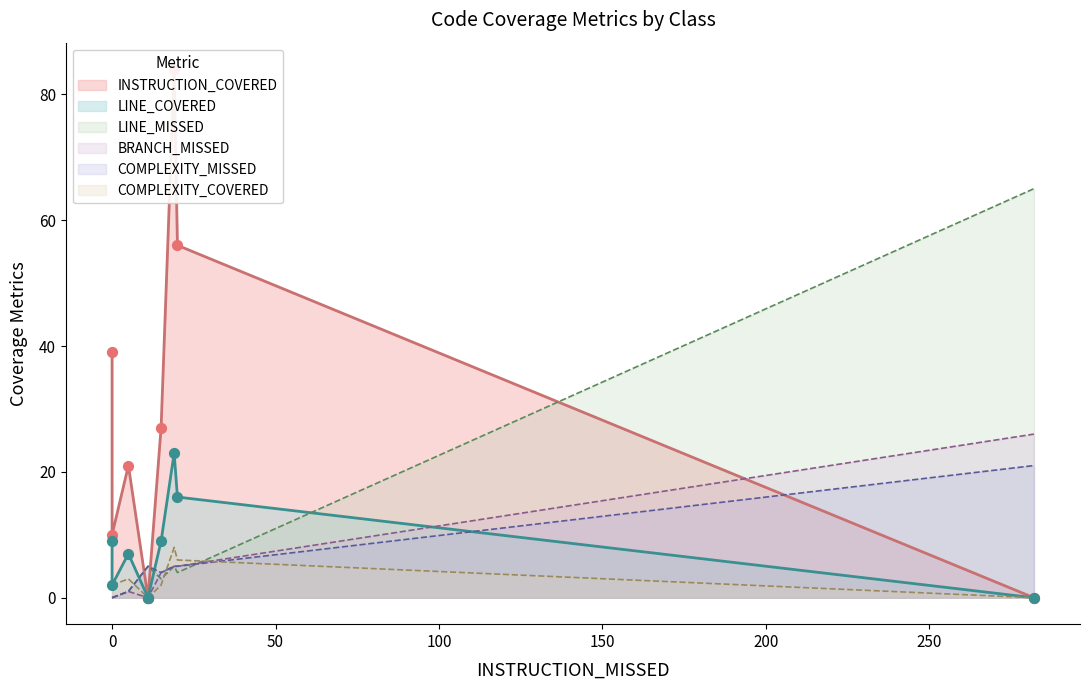

Which series has the largest Y range (max minus min)?

INSTRUCTION_COVERED